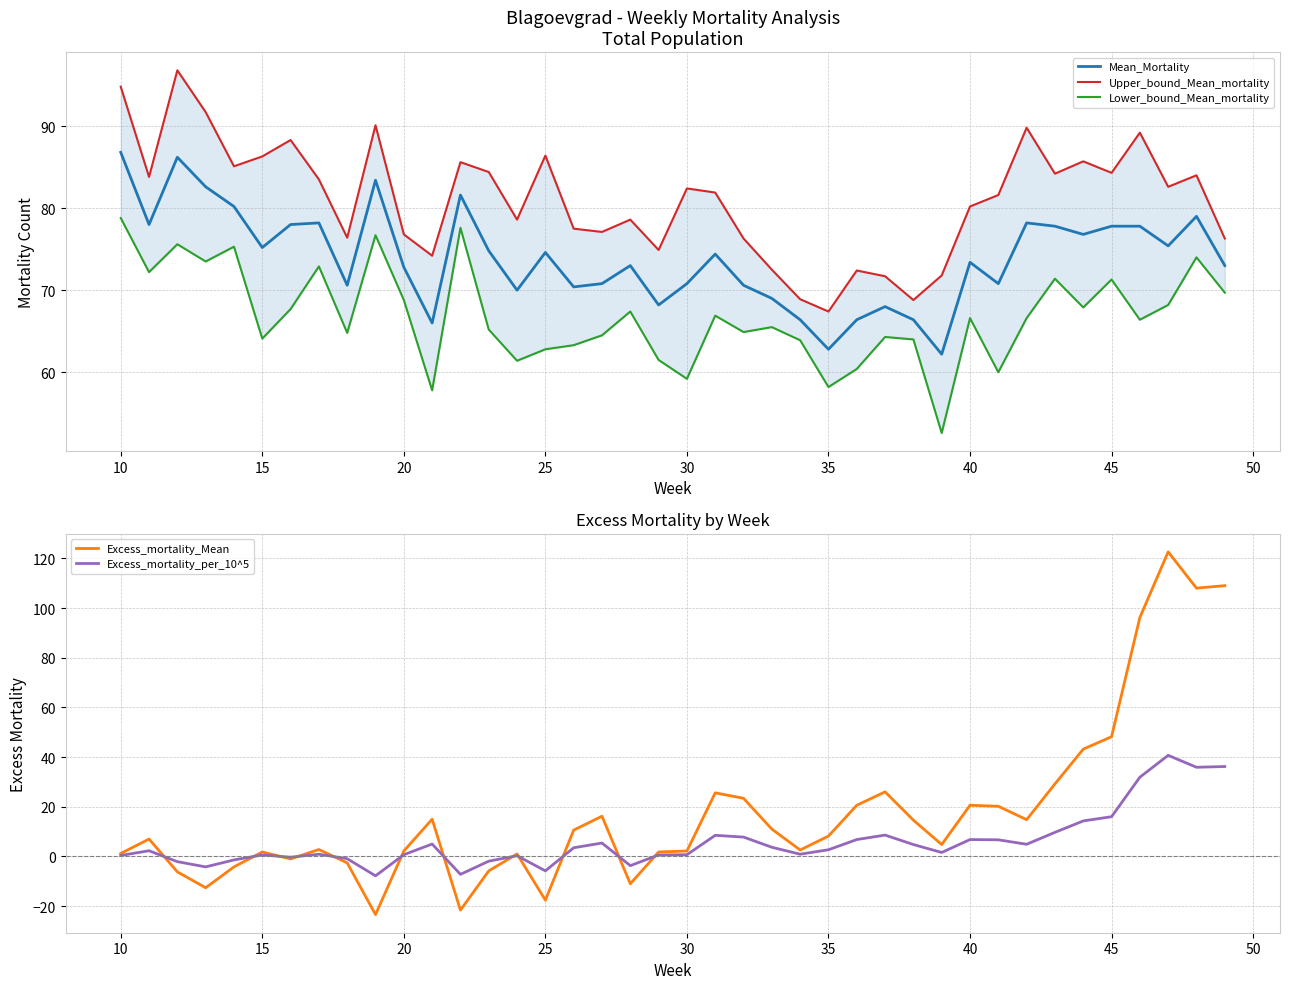

What is the lowest value of the Lower_bound_Mean_mortality series?

52.6